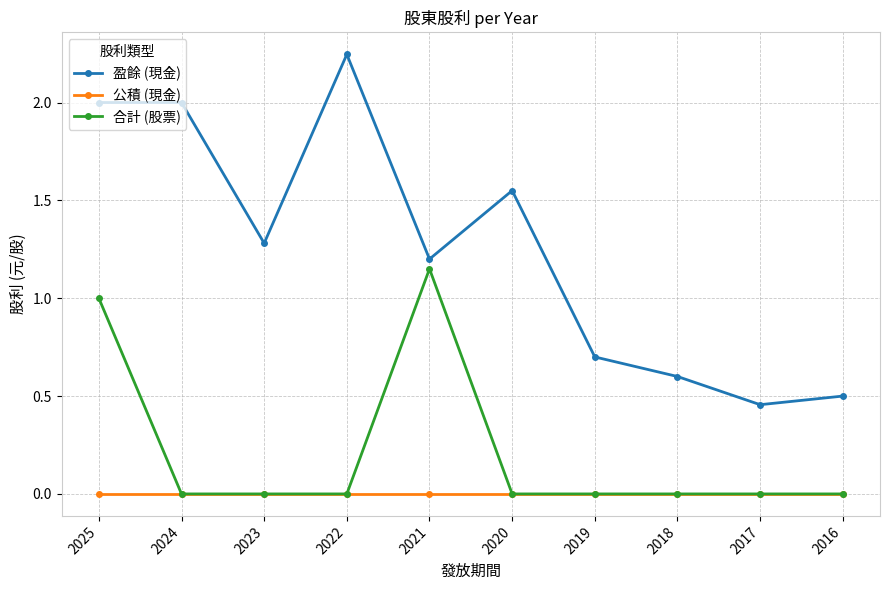

Which series has the largest total across all categories?

盈餘 (現金)